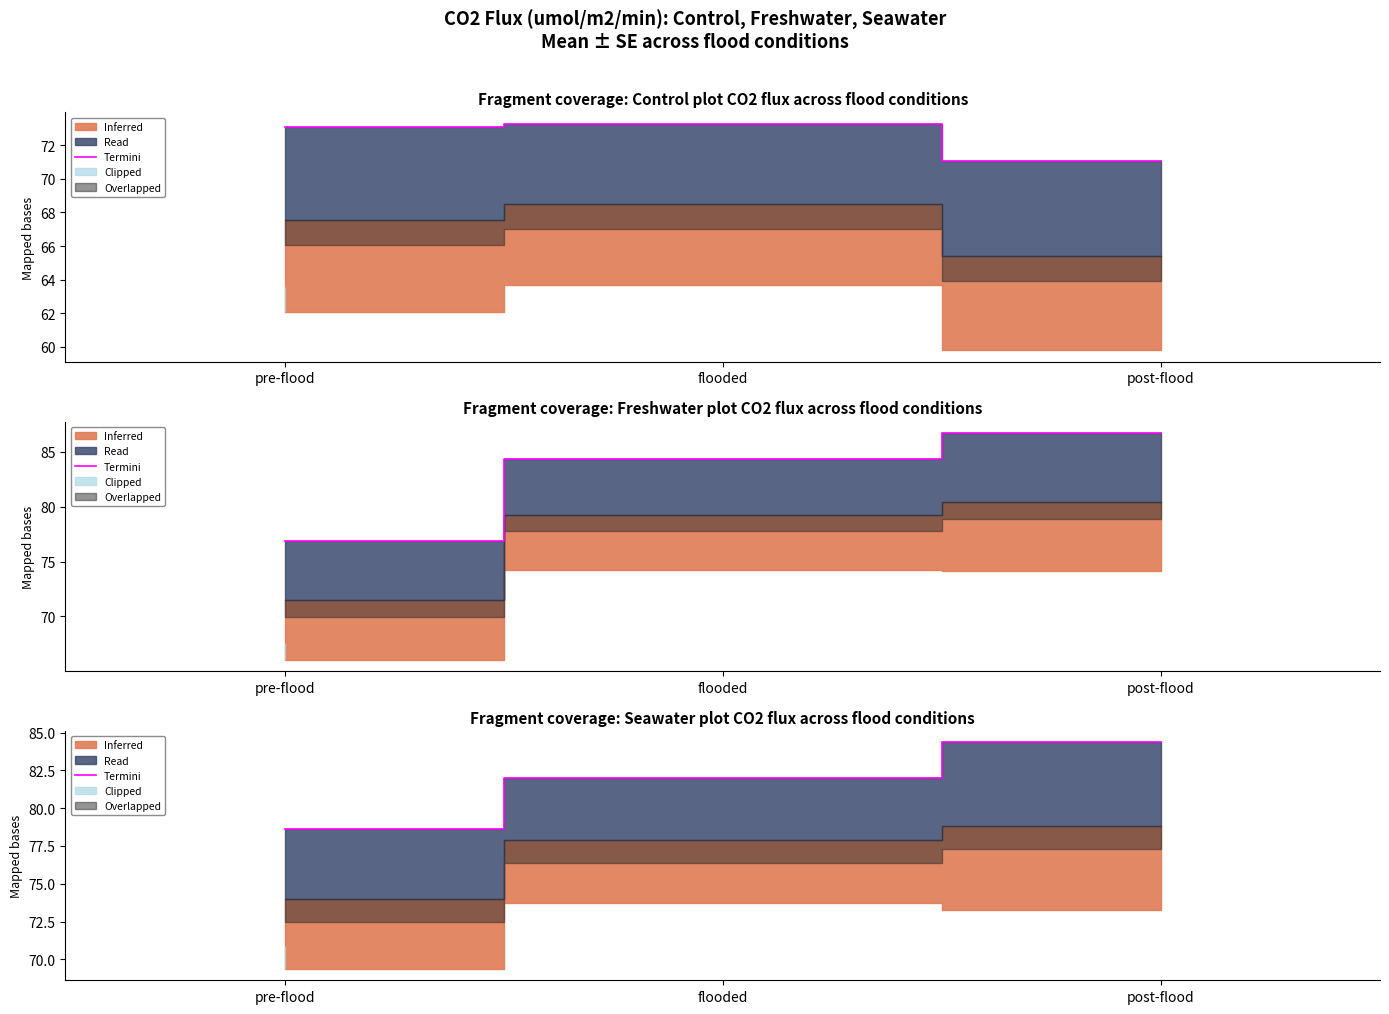

What is the sum of the values at flooded and pre-flood?

160.6